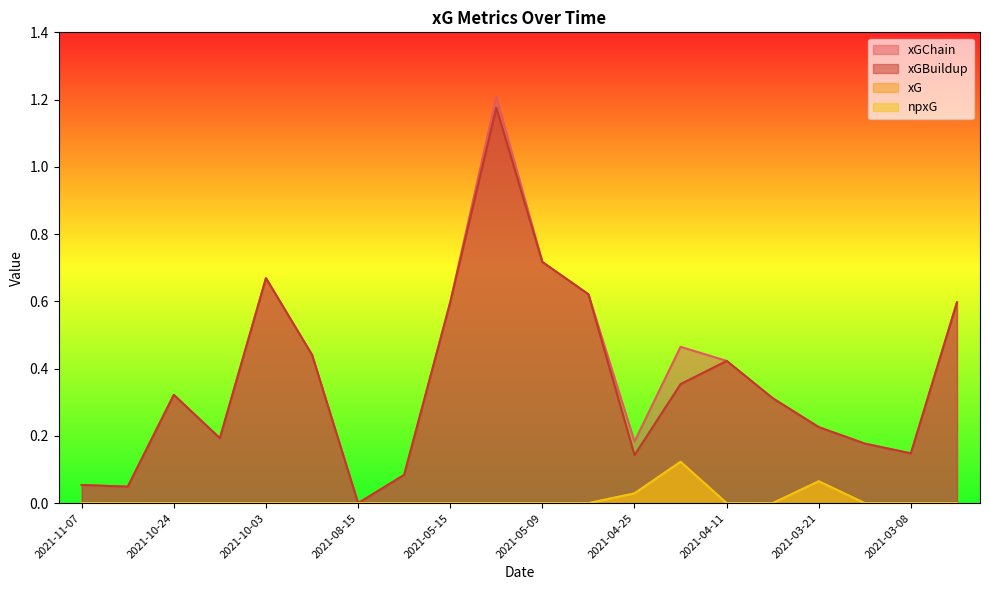

How many series are shown in this chart?

4